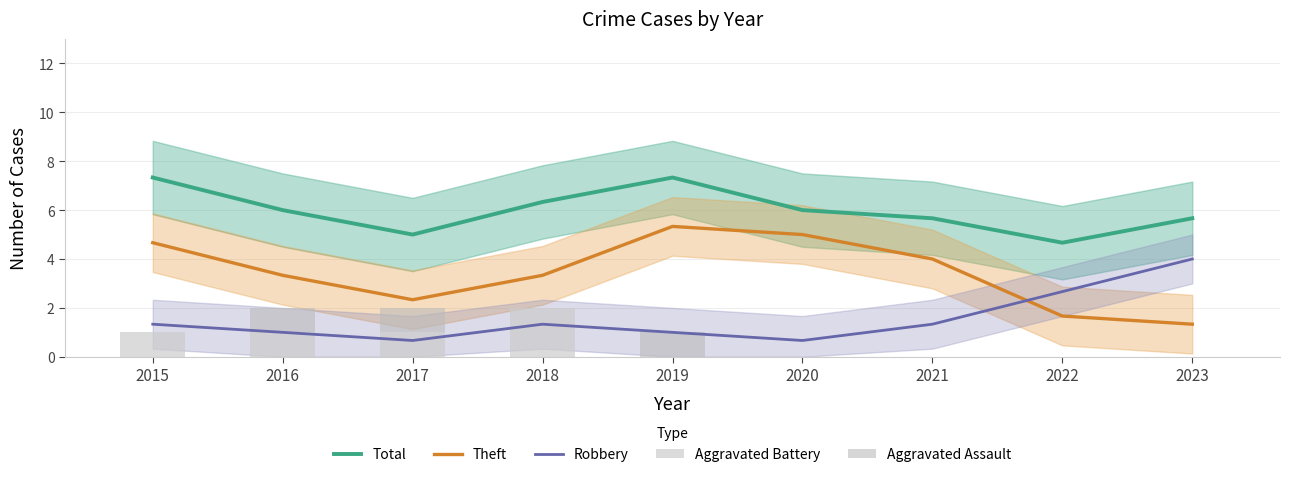

How many data points in Theft are less than 3?

3